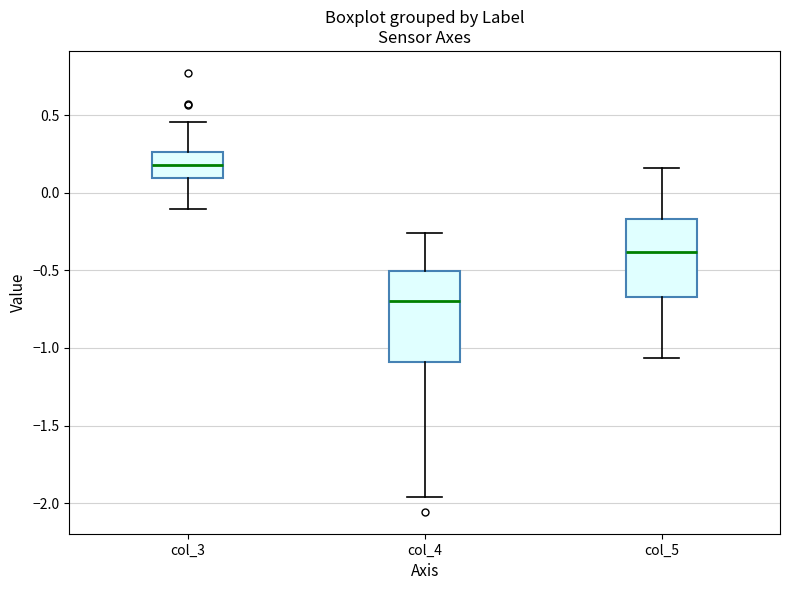

Which box's median line is the lowest?

col_4